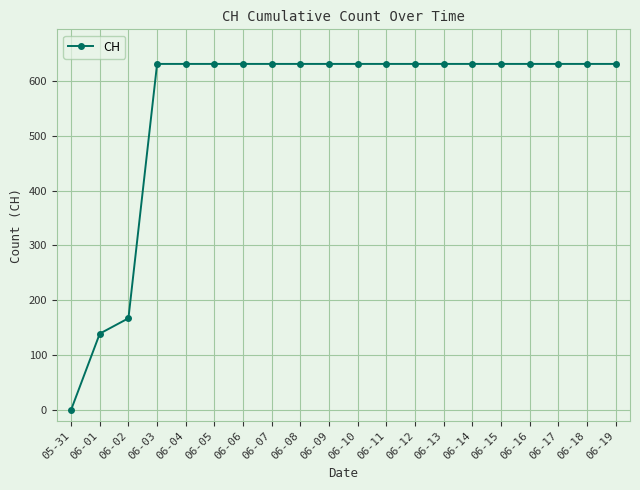

What is the ratio of the value at 06-03 to the value at 06-17?

1.0